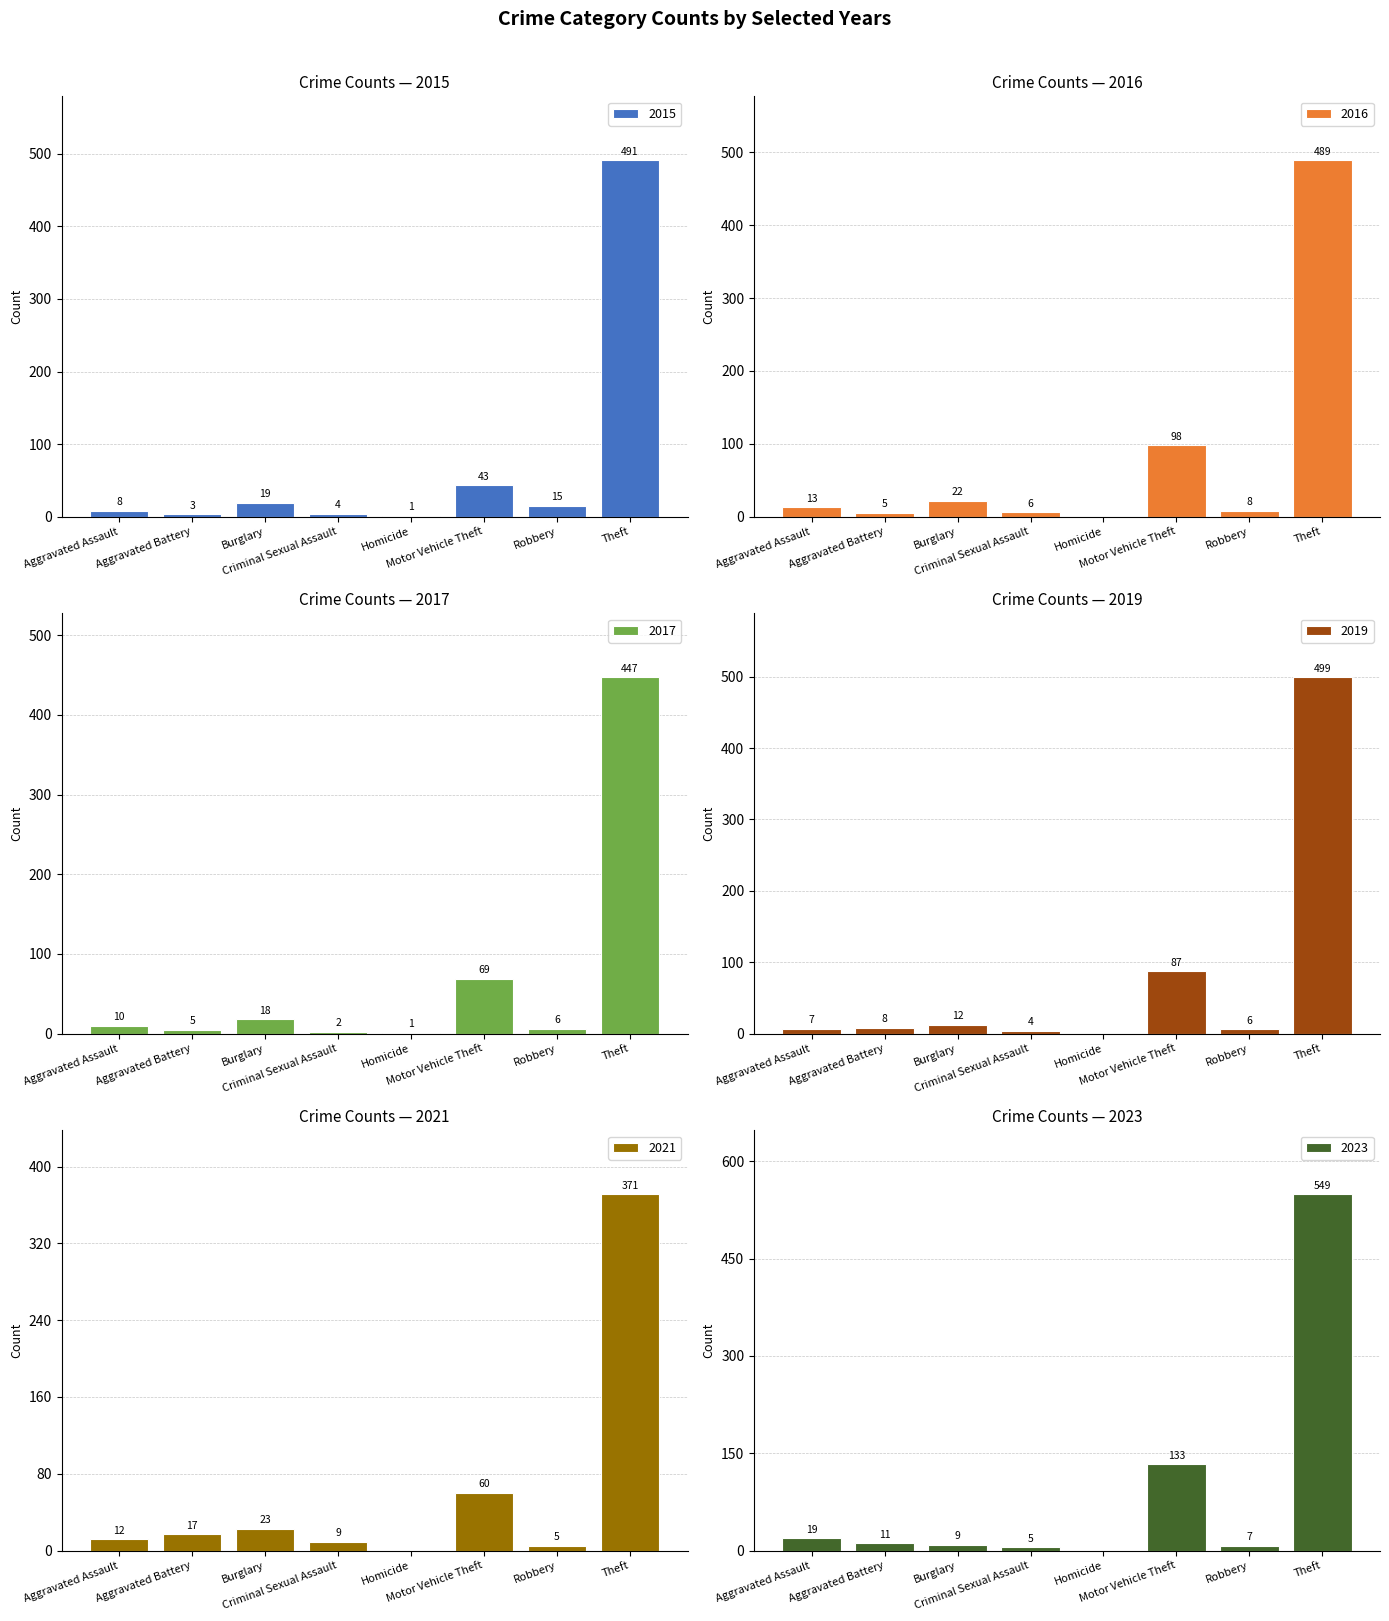

What are all the series names shown in the legend?

2015, 2017, 2019, 2021, 2023, 2016